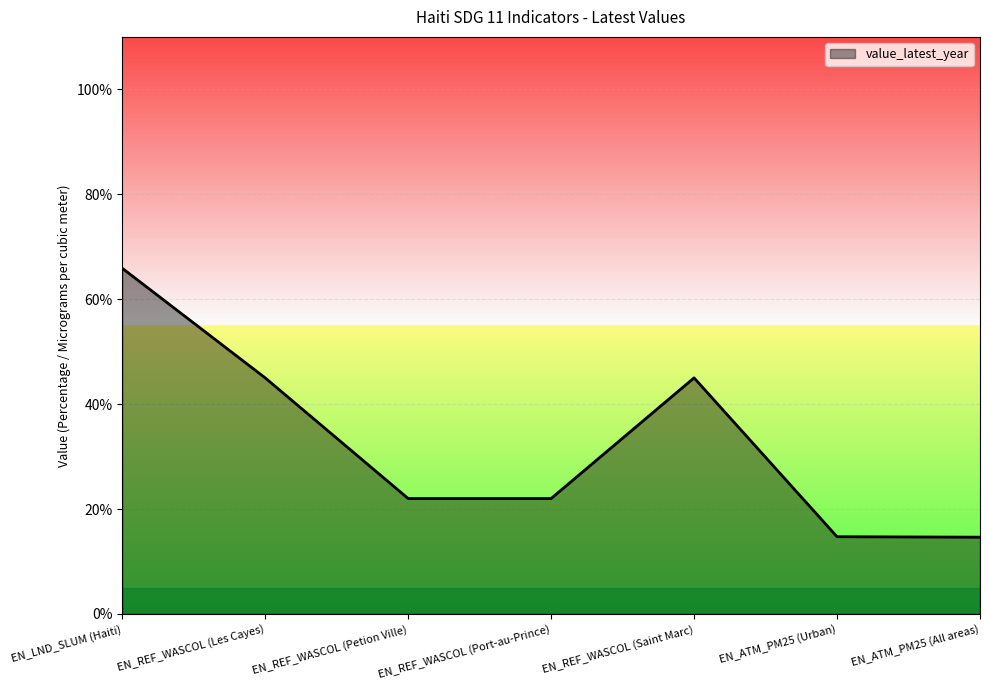

What is the sum of all values?

229.2